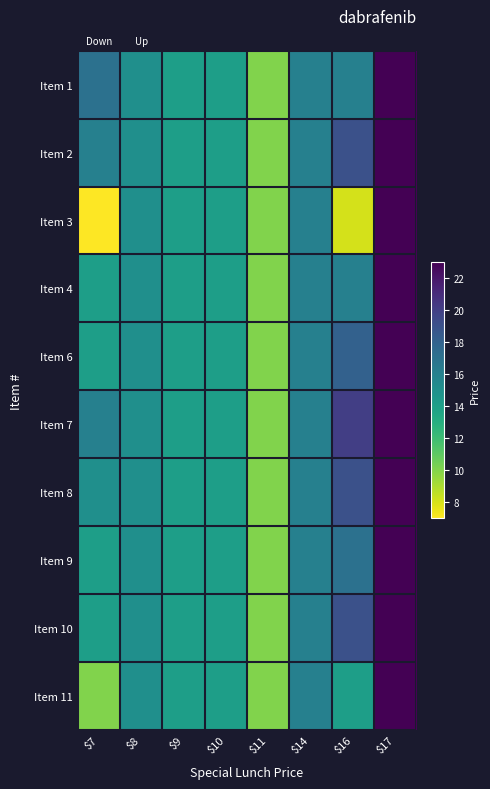

The value of Item 3 at $9 is 22. True or false?

False